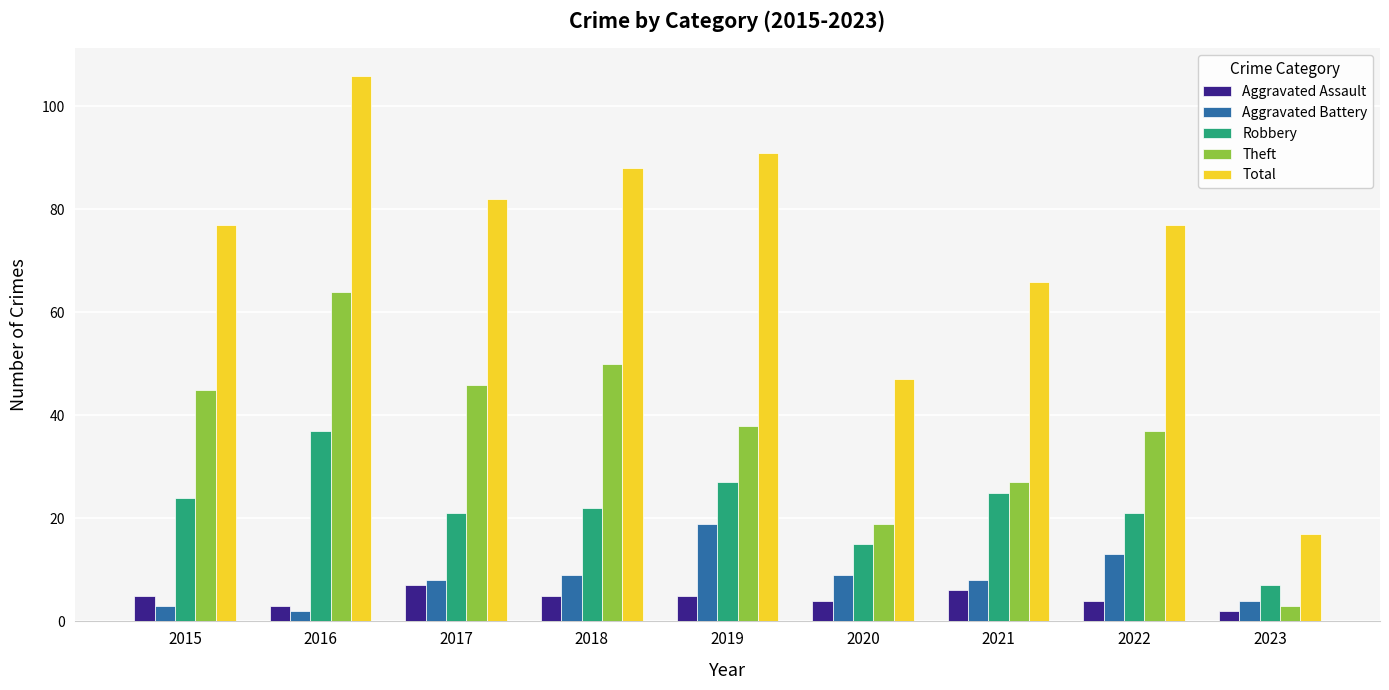

What is the difference between the highest and lowest values at 2023?

15